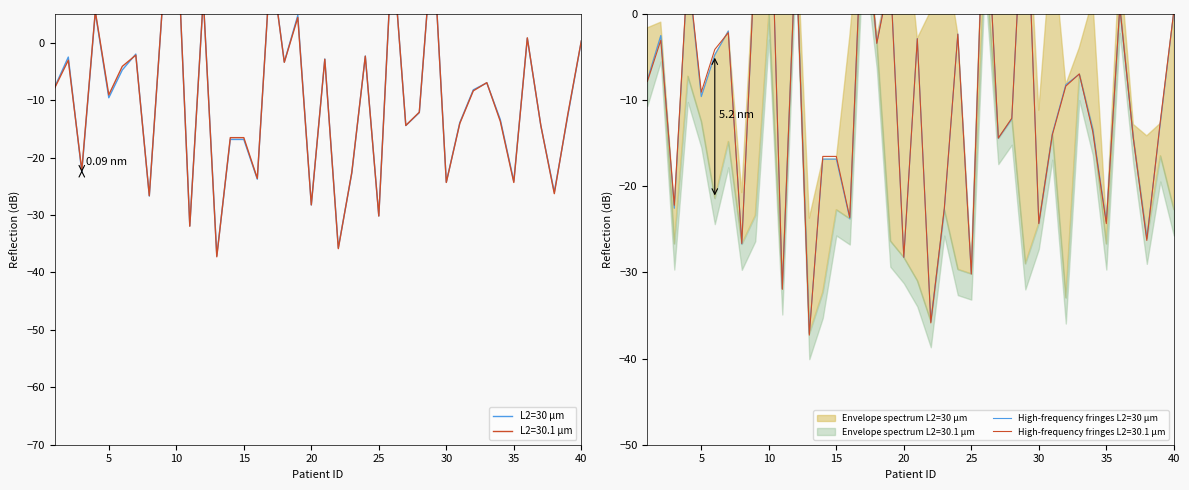

Is the value of L2=30 µm at 16 greater than the value of High-frequency fringes L2=30 µm at 25?

Yes